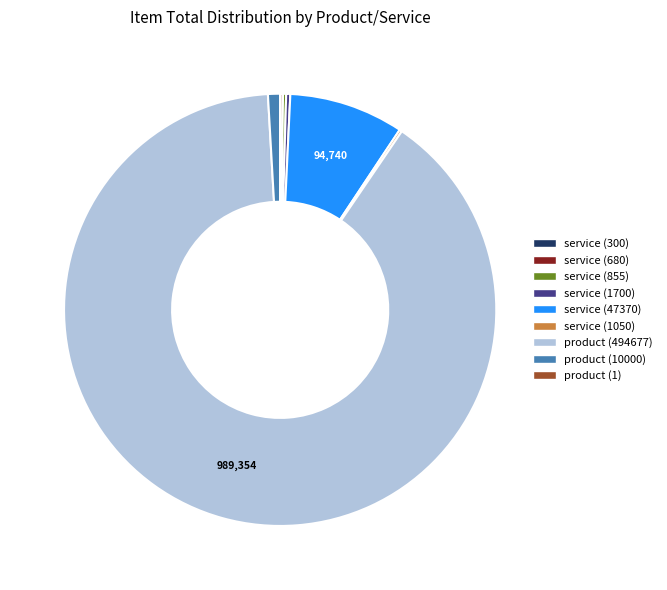

Is there a majority slice in this chart?

Yes